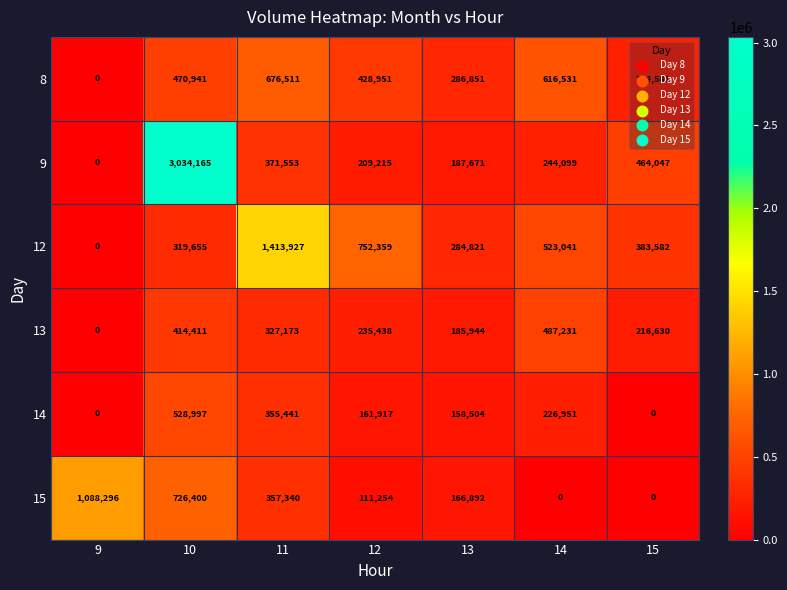

True or false: 14 has a value of 528997 at 10.

True